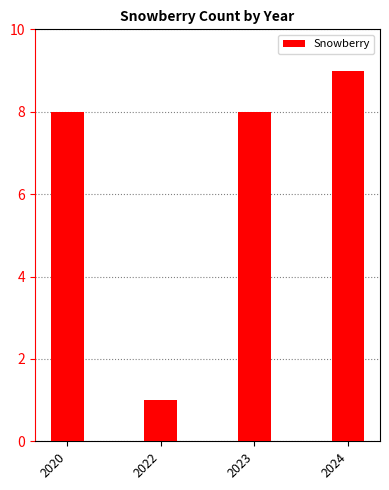

How many bars are there in total?

4